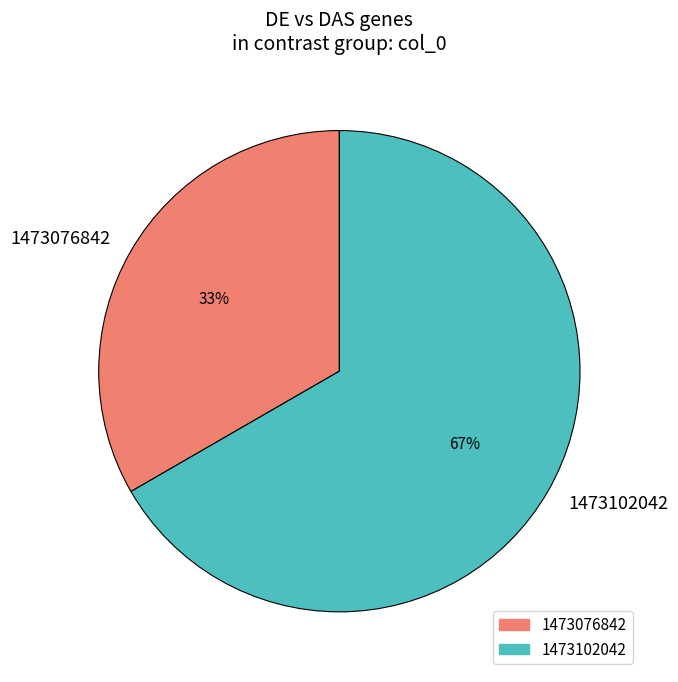

Is the sum of 1473076842 and 1473102042 greater than half?

Yes